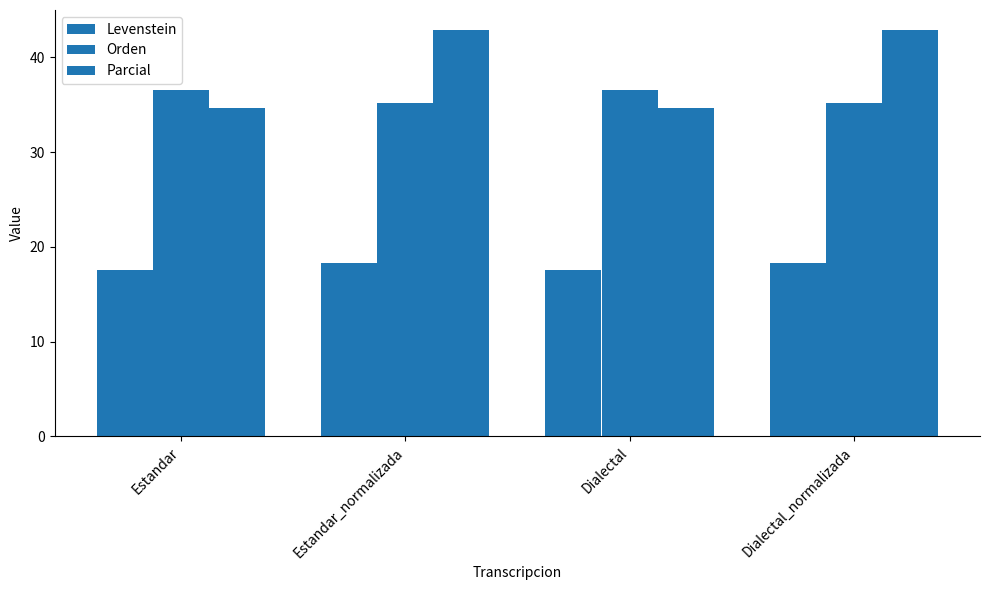

Does the chart contain any negative values?

No